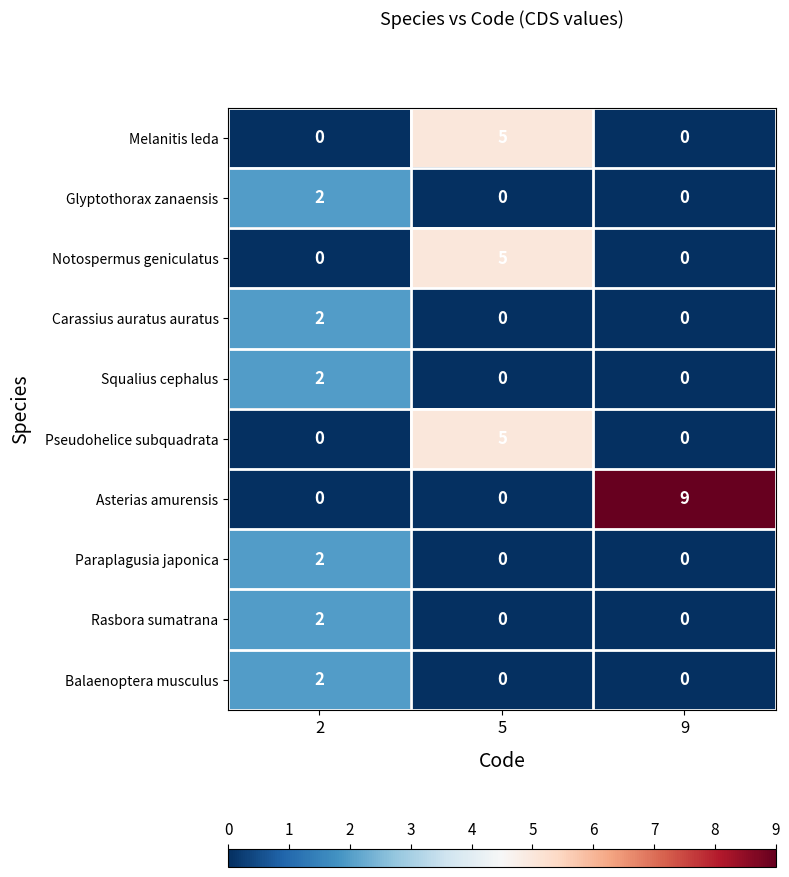

What is the difference between the maximum and minimum values in the Notospermus geniculatus series?

5